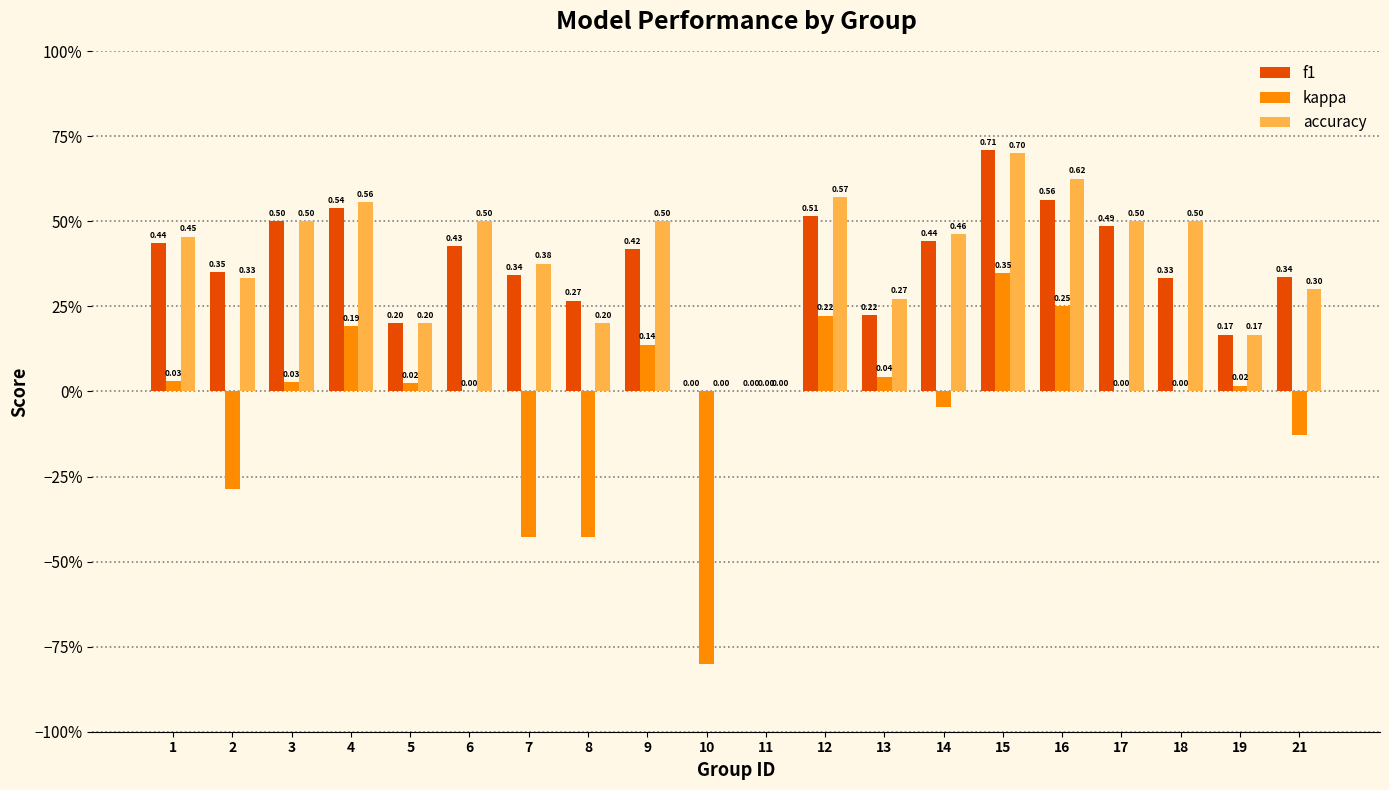

What are all the series names shown in the legend?

f1, kappa, accuracy